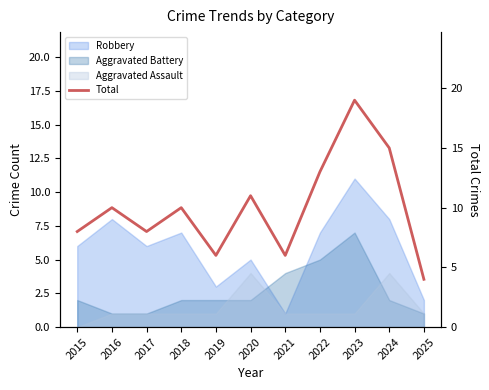

Reading right to left, transcribe all the data shown in this chart.

4	15	19	13	6	11	6	10	8	10	8